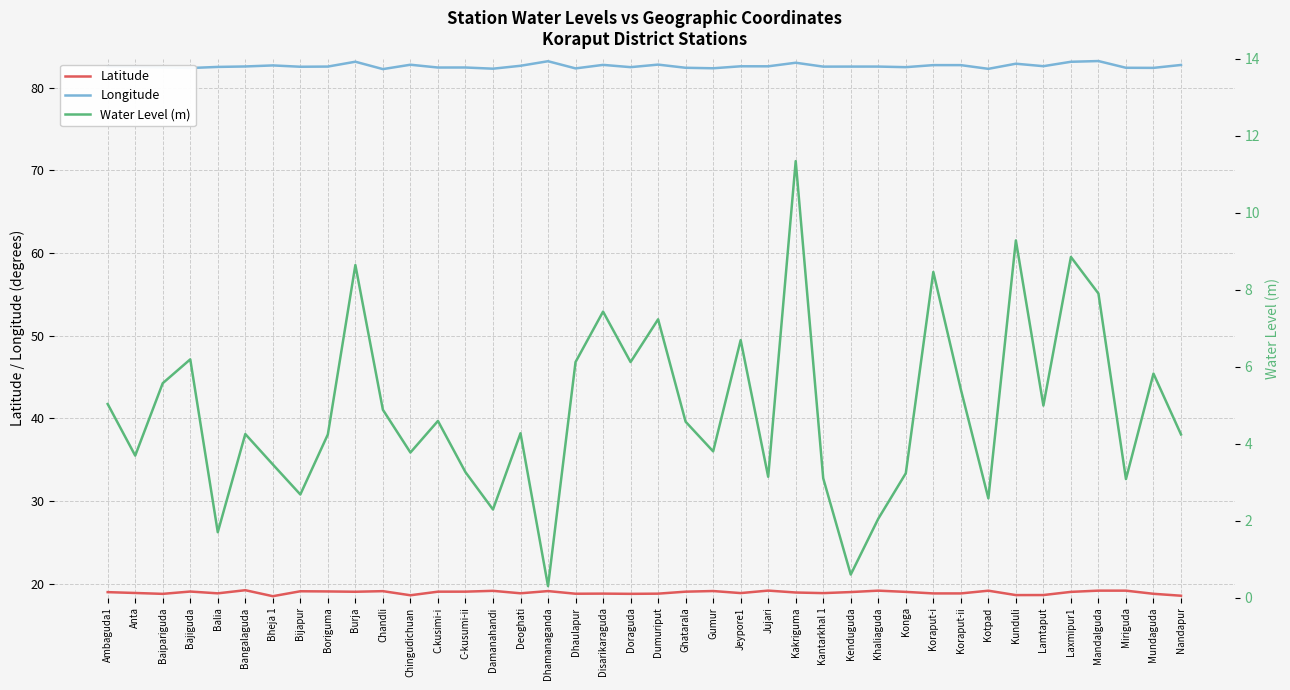

What is the minimum value for Water Level (m)?

0.3